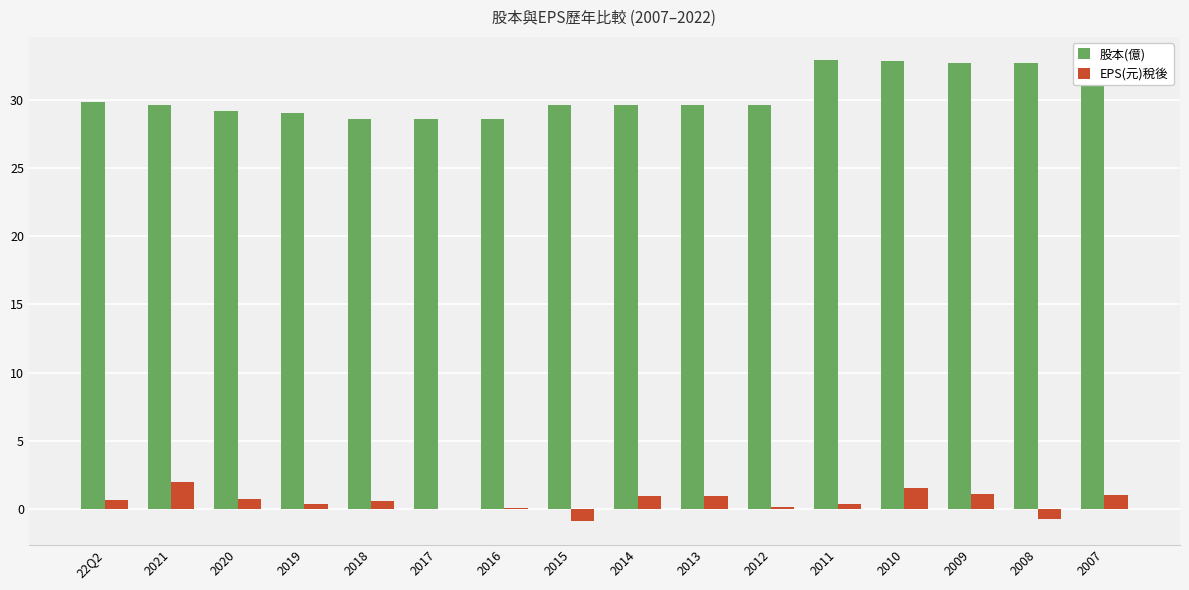

Does the chart contain stacked bars?

No